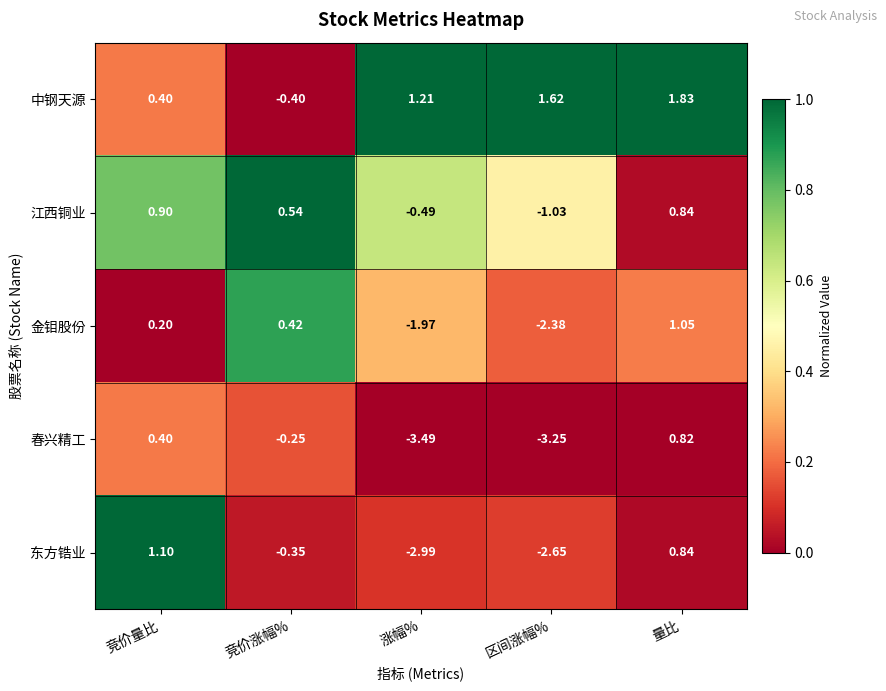

Which label corresponds to the largest value in the chart?

量比